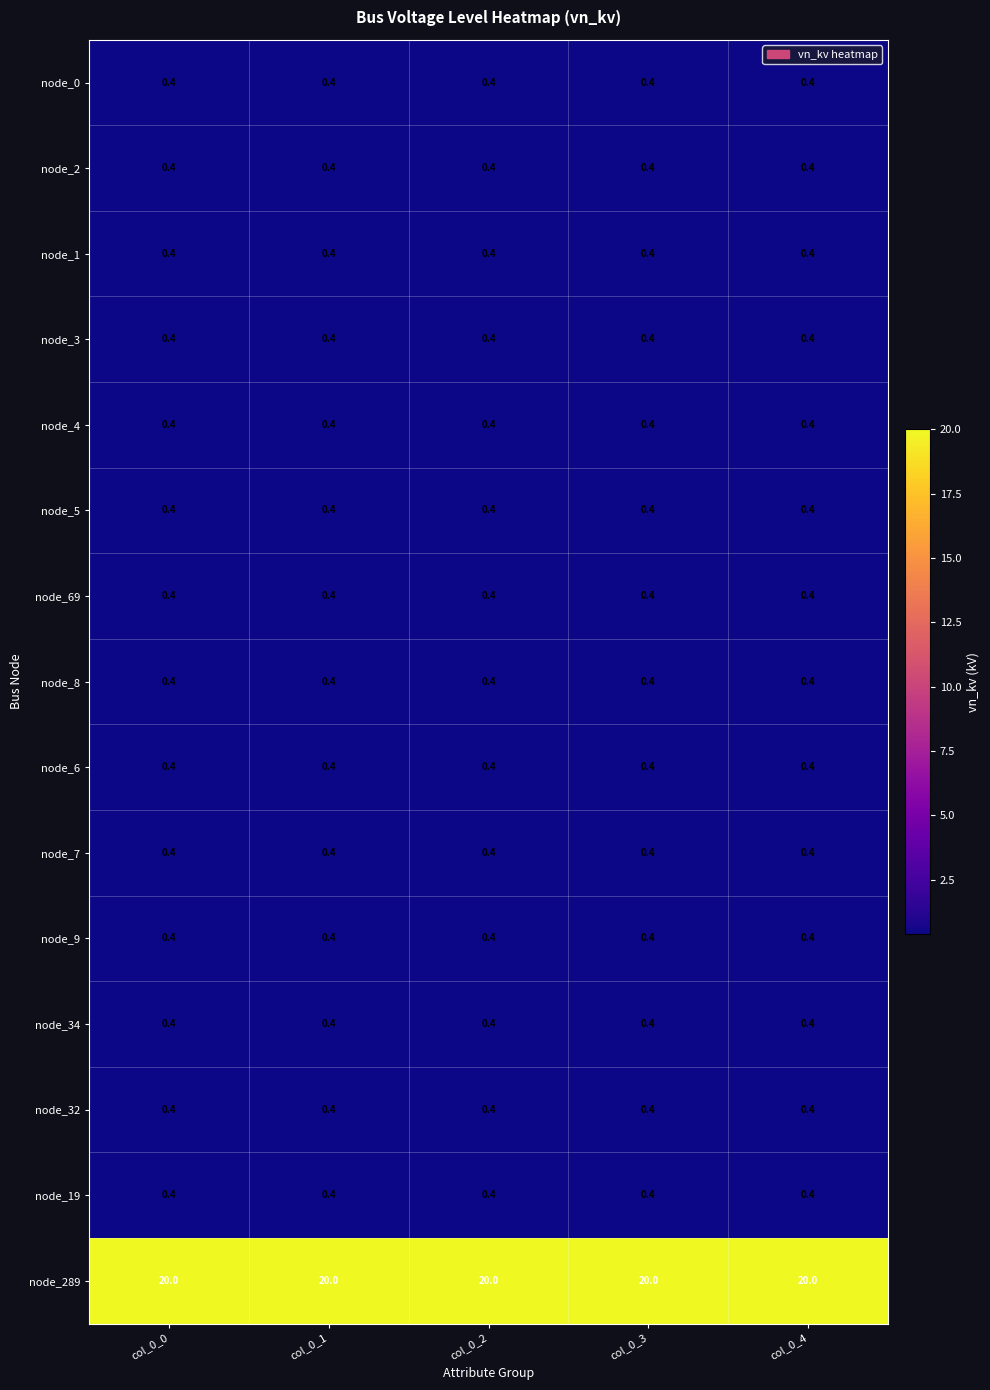

What is the average value of the node_6 series?

0.4